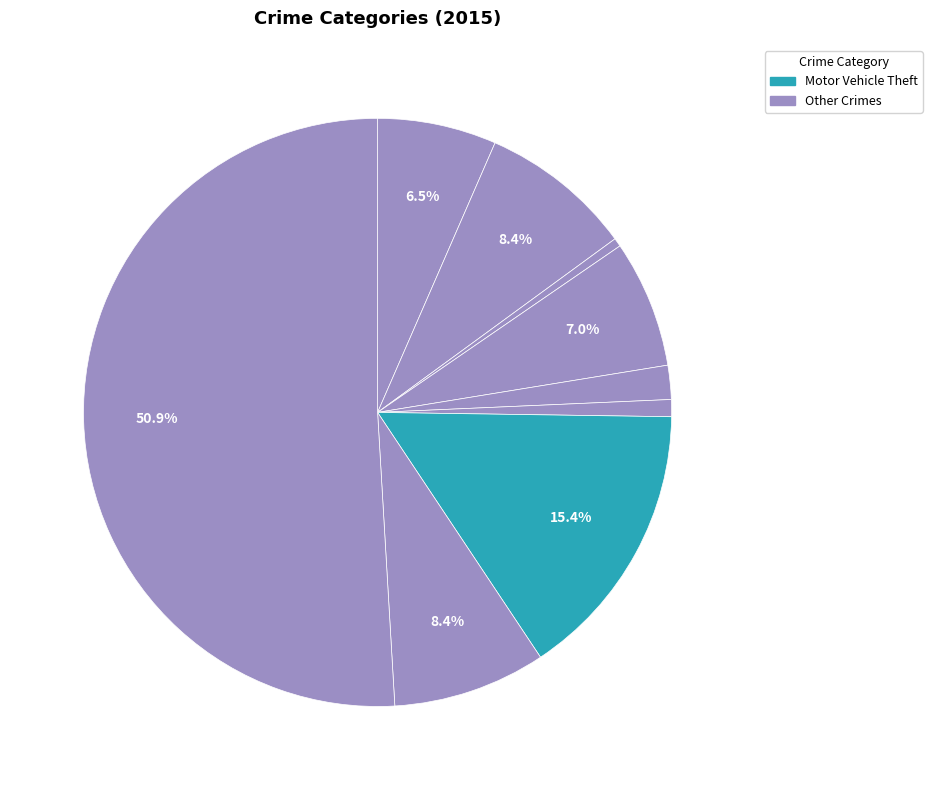

Count the number of slices in the pie.

9